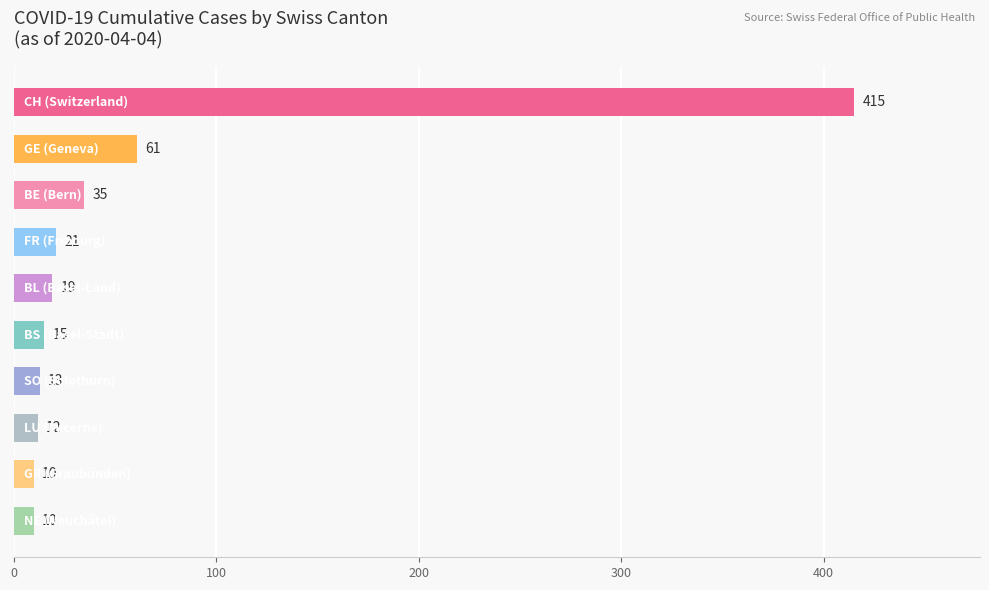

How many values are below 19?

5